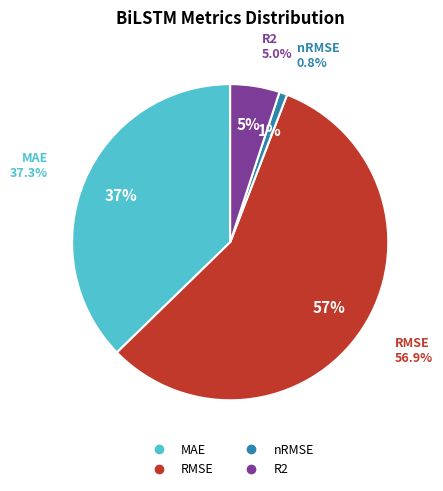

To the nearest percent, what is the average slice percentage?

25%